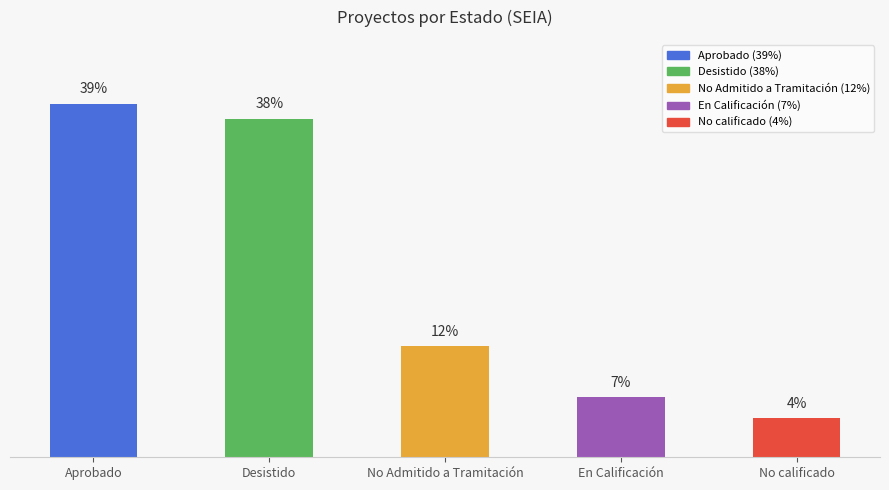

Which label corresponds to the largest value in the chart?

Aprobado